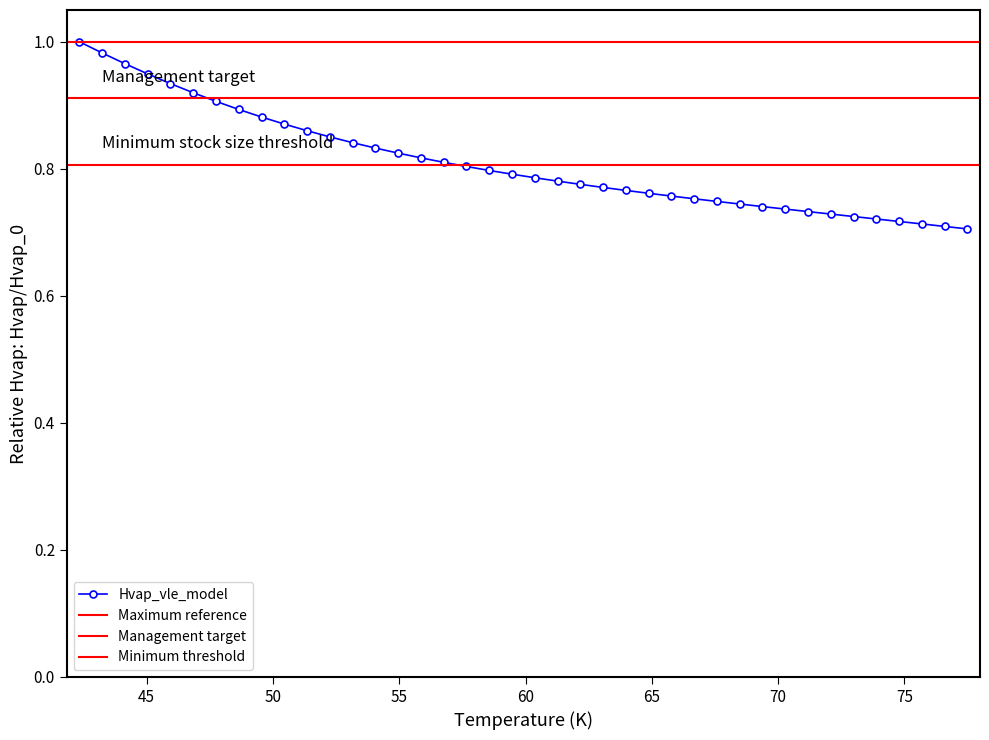

Does the chart have visible grid lines?

No